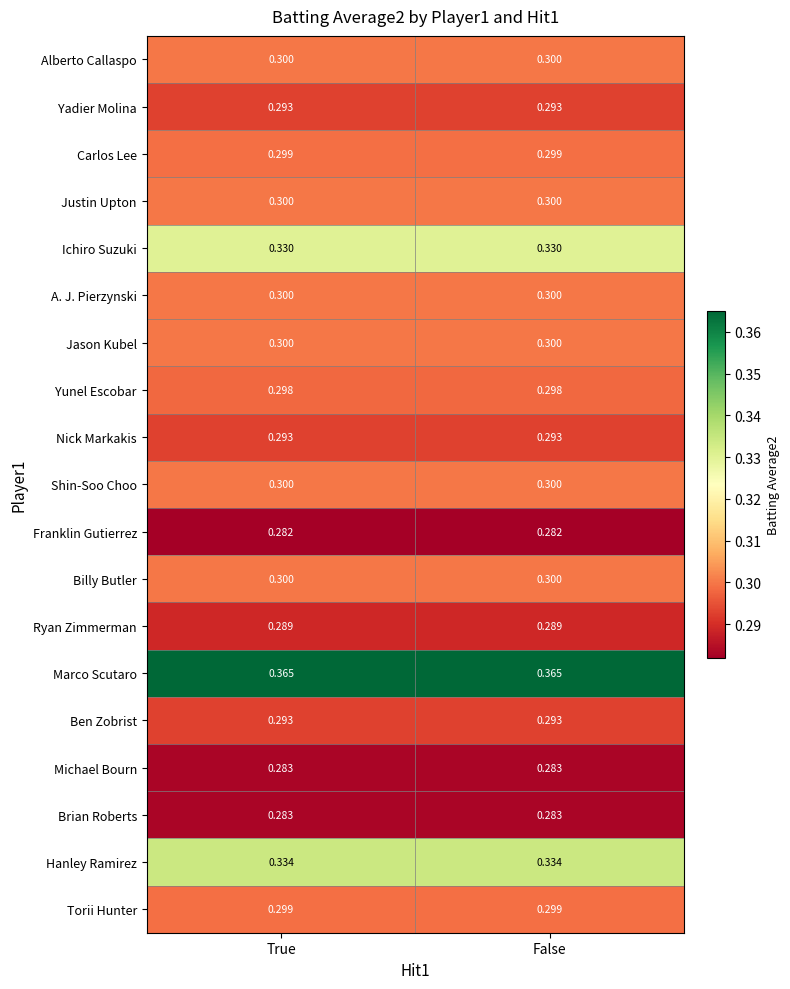

Is the value of Ichiro Suzuki at False greater than the value of Brian Roberts at True?

Yes